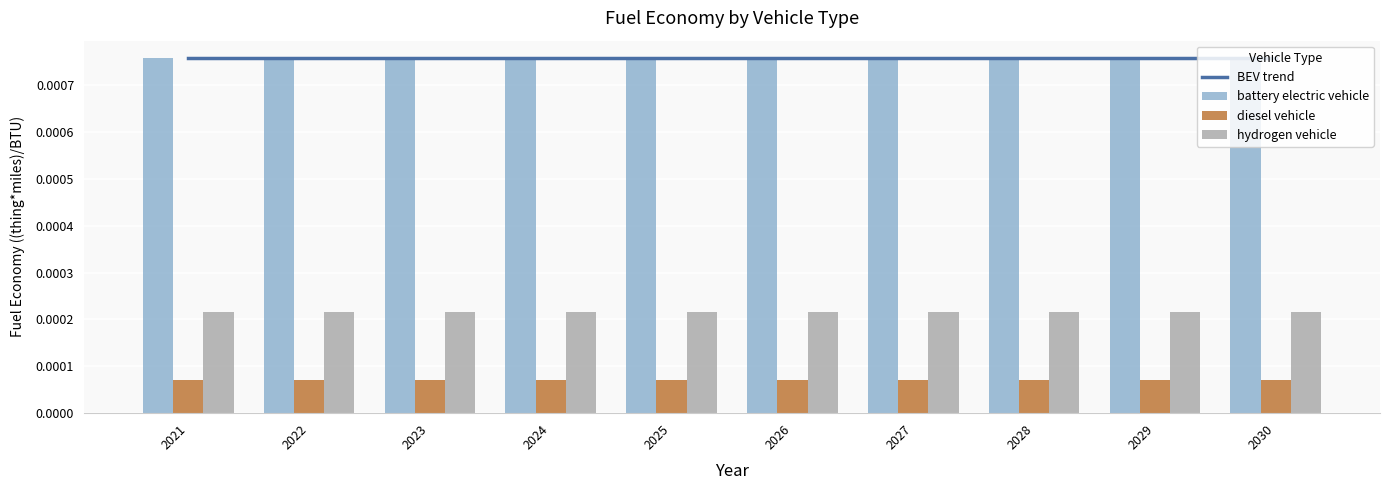

At which category is the sum across all series the highest?

2021